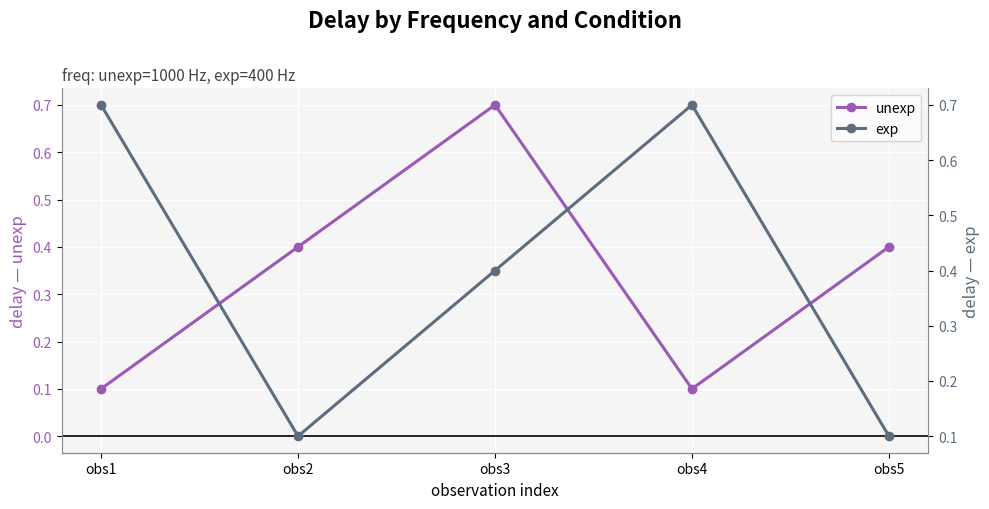

Which series has the largest total across all categories?

exp